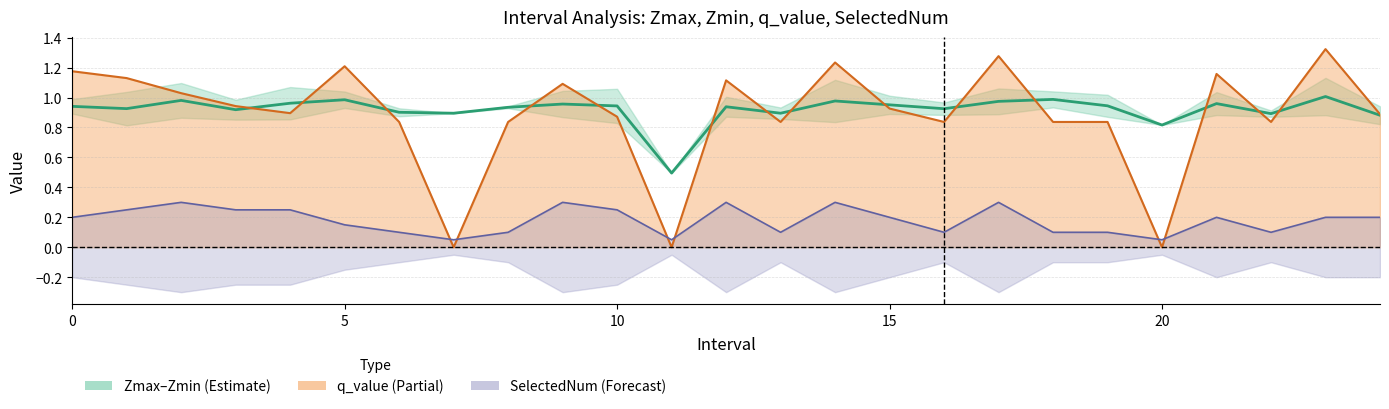

True or false: SelectedNum upper and Zmax/Zmin midline cross at least once.

False